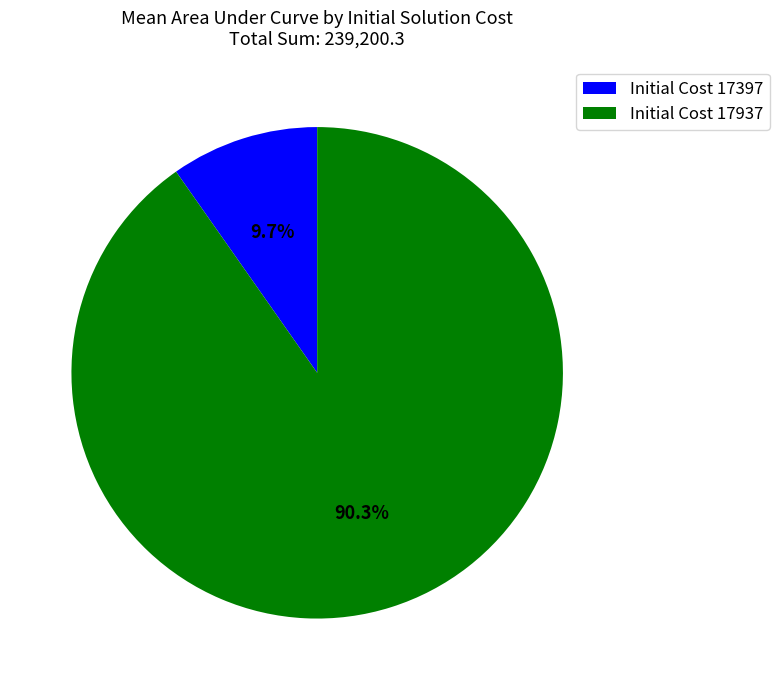

How many segments does this pie chart have?

2